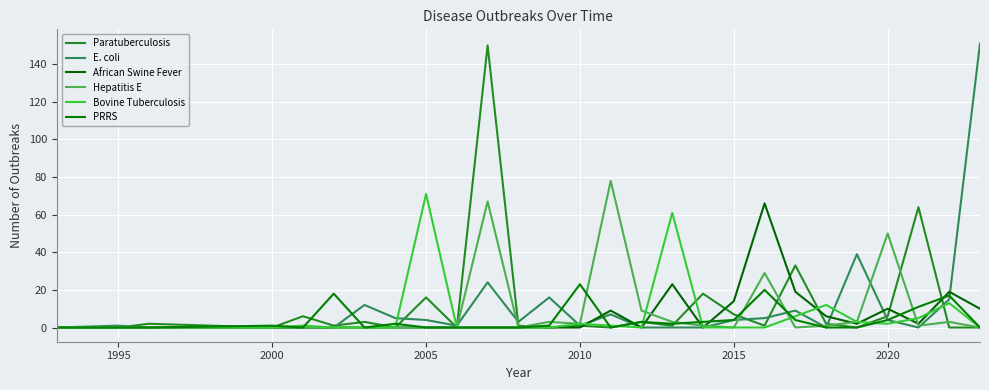

Does the chart display data point markers on the line(s)?

No